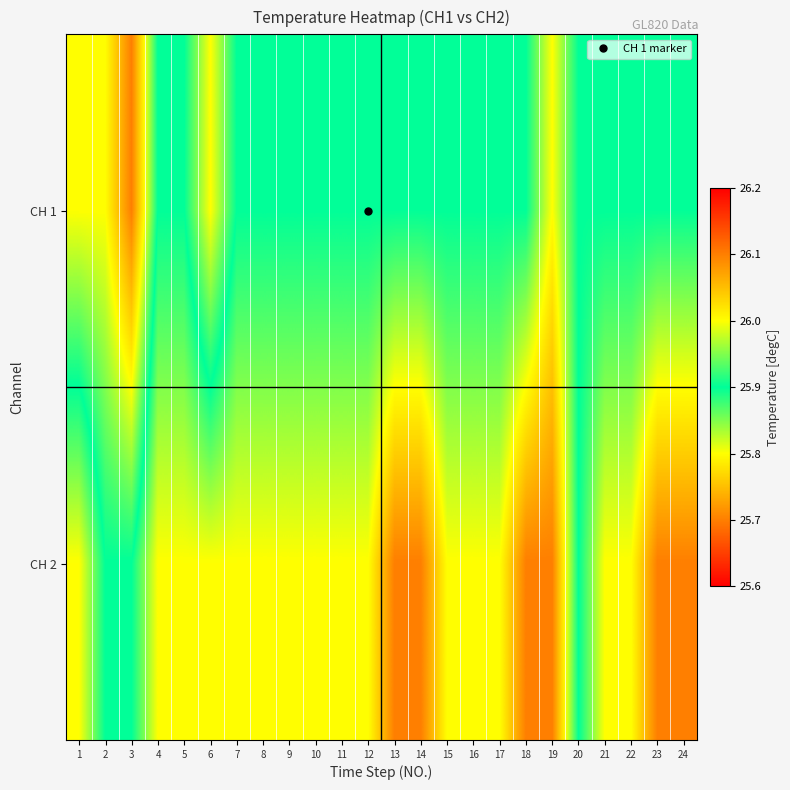

How many series are shown in this chart?

2